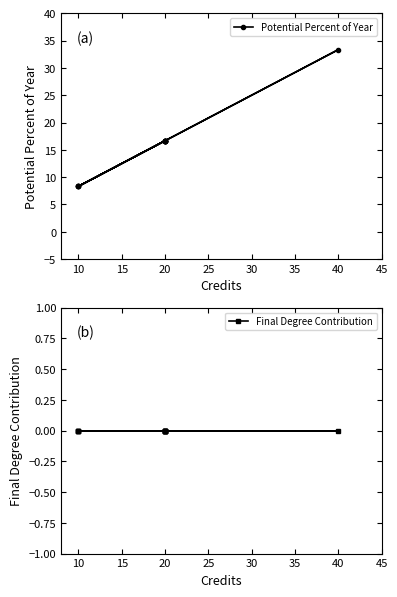

How many lines are shown in the chart?

2